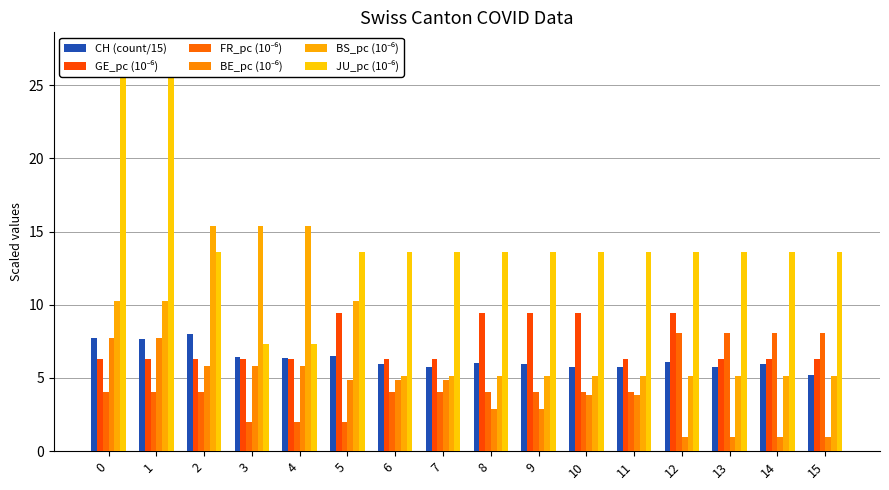

Reading left to right, extract all data points from this chart.

CH (count/15): 7.7	7.7	8.0	6.4	6.3	6.5	5.9	5.7	6.0	5.9	5.7	5.7	6.1	5.7	5.9	5.2
GE_pc (10⁻⁶): 6.3	6.3	6.3	6.3	6.3	9.4	6.3	6.3	9.4	9.4	9.4	6.3	9.4	6.3	6.3	6.3
FR_pc (10⁻⁶): 4.0	4.0	4.0	2.0	2.0	2.0	4.0	4.0	4.0	4.0	4.0	4.0	8.1	8.1	8.1	8.1
BE_pc (10⁻⁶): 7.7	7.7	5.8	5.8	5.8	4.8	4.8	4.8	2.9	2.9	3.9	3.9	1.0	1.0	1.0	1.0
BS_pc (10⁻⁶): 10.3	10.3	15.4	15.4	15.4	10.3	5.1	5.1	5.1	5.1	5.1	5.1	5.1	5.1	5.1	5.1
JU_pc (10⁻⁶): 27.2	27.2	13.6	7.3	7.3	13.6	13.6	13.6	13.6	13.6	13.6	13.6	13.6	13.6	13.6	13.6